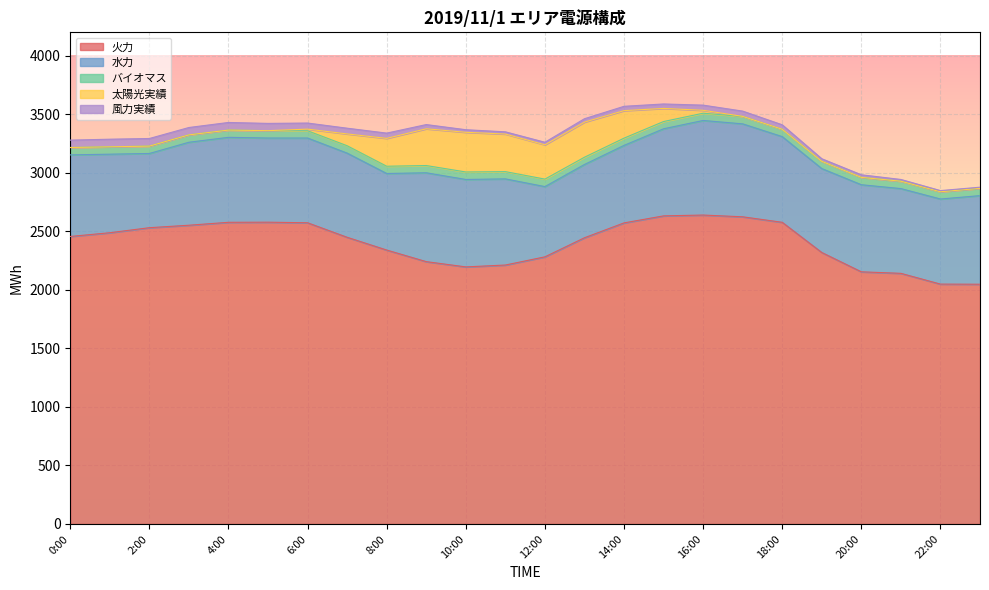

How many intersections are there between バイオマス and 風力実績?

1